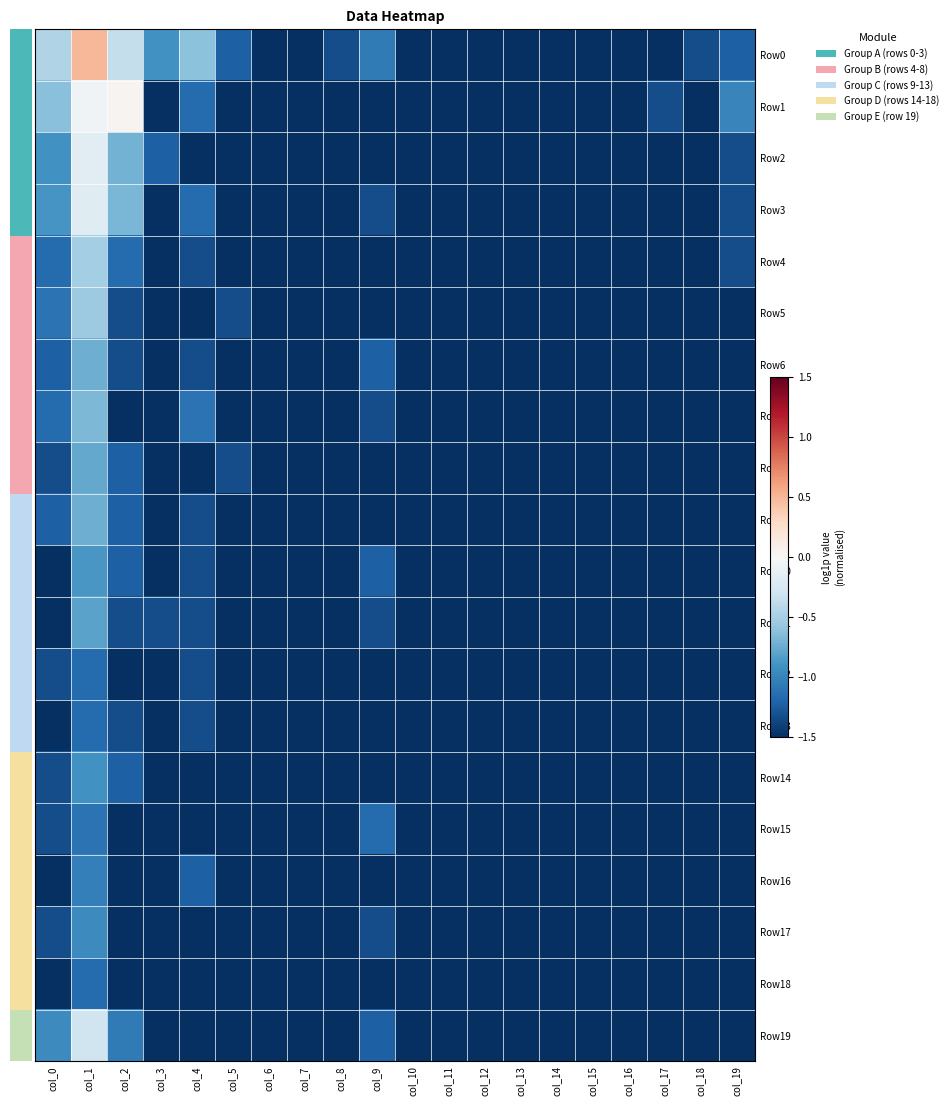

At how many categories does at least one series exceed 0?

2